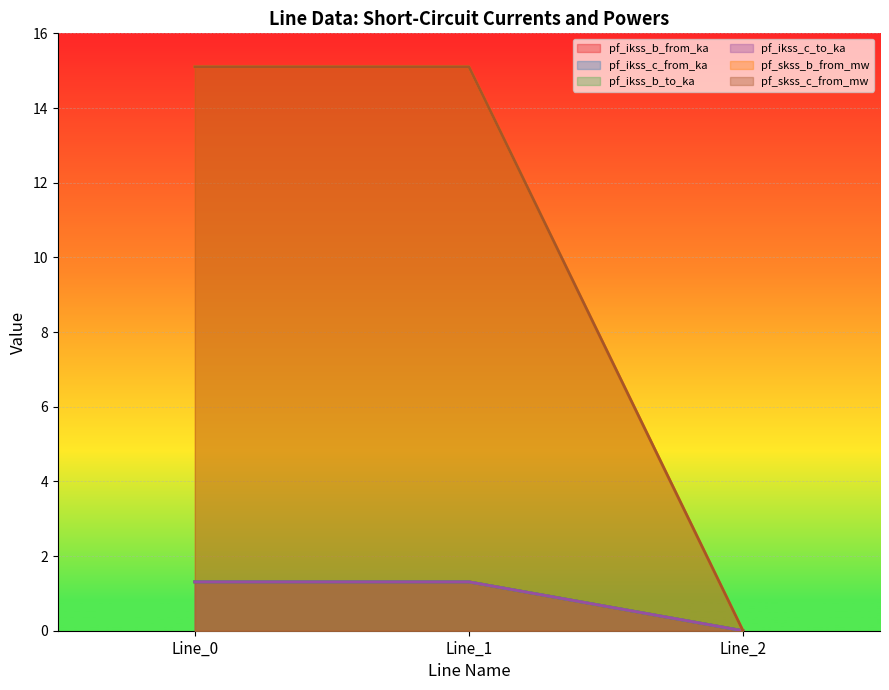

Where is pf_ikss_c_to_ka nearest to the value 0?

Line_2